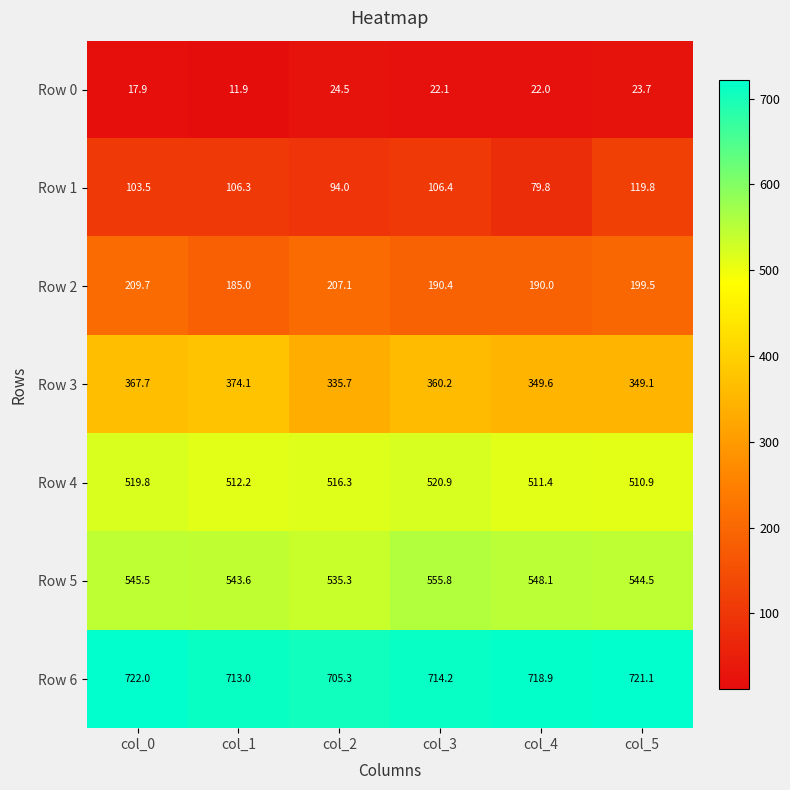

Count the number of data series in this chart.

7